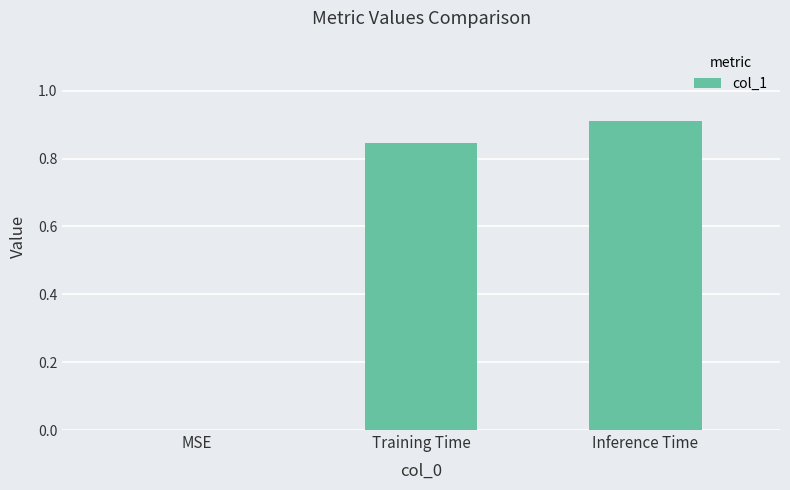

The value at MSE is -0.5. True or false?

False